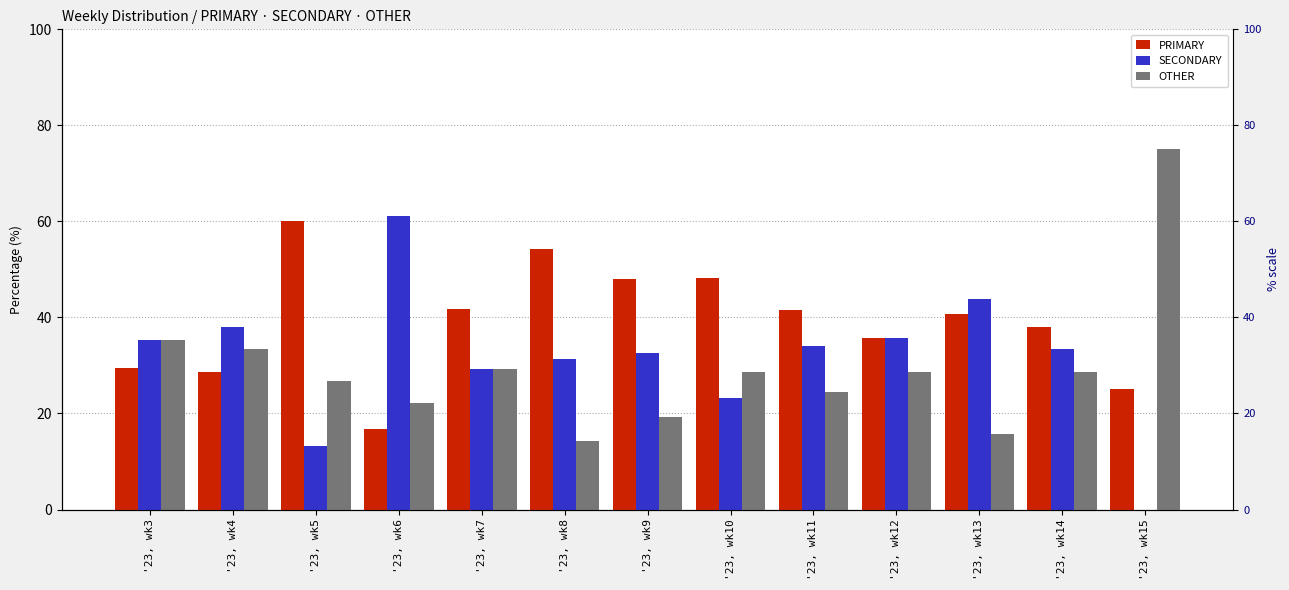

What are all the series names shown in the legend?

PRIMARY, SECONDARY, OTHER